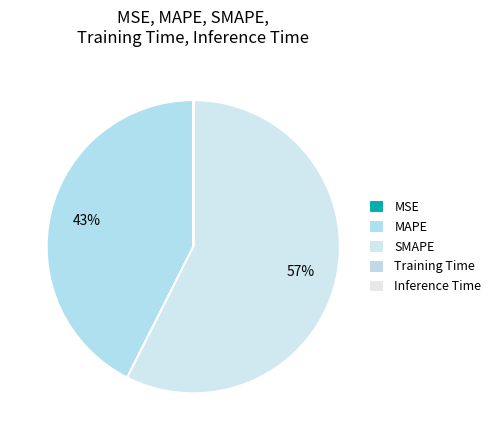

What percentage do SMAPE and Inference Time together represent?

57.4%